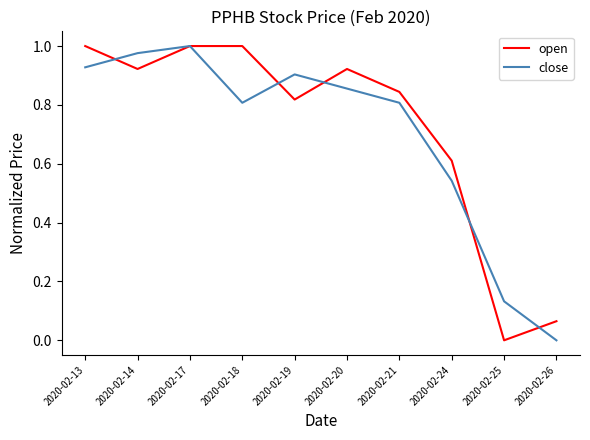

Which series ends up on top after the final intersection of close and open?

open